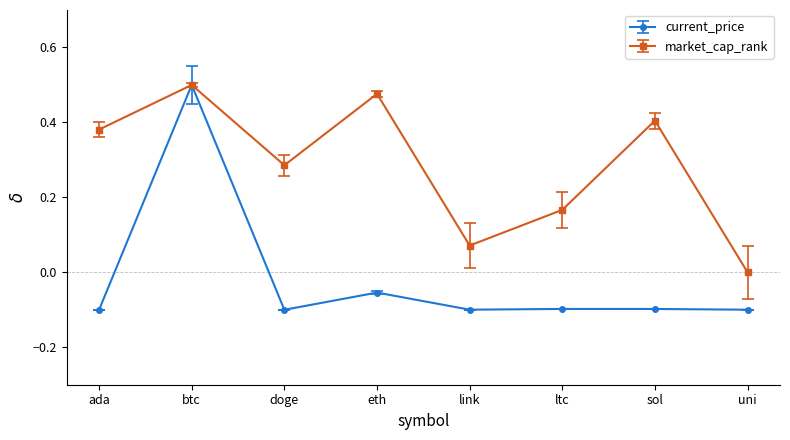

Rank the categories by market_cap_rank value from lowest to highest.

uni, link, ltc, doge, ada, sol, eth, btc